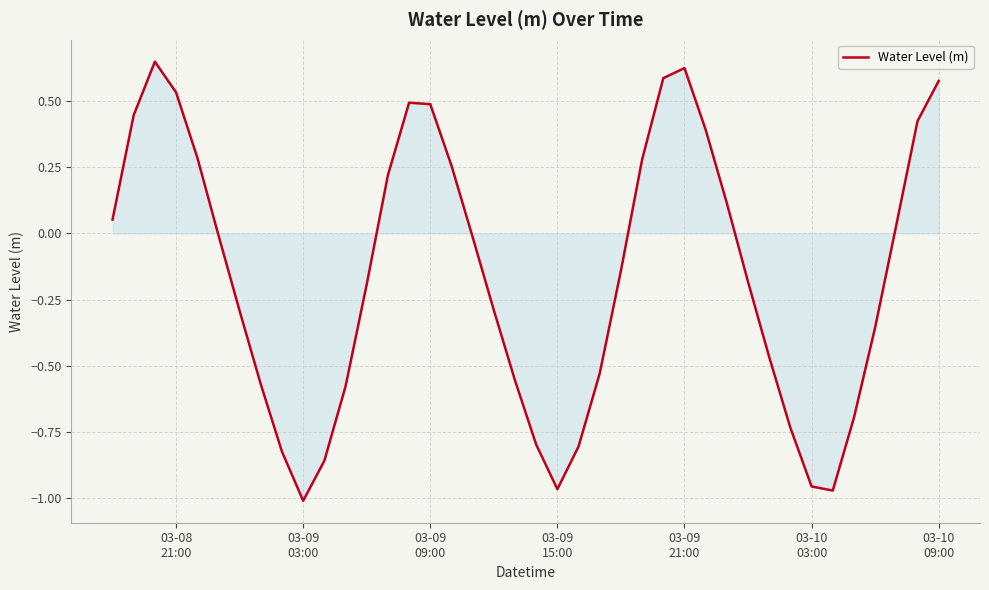

What is the difference between the maximum and minimum values?

1.7